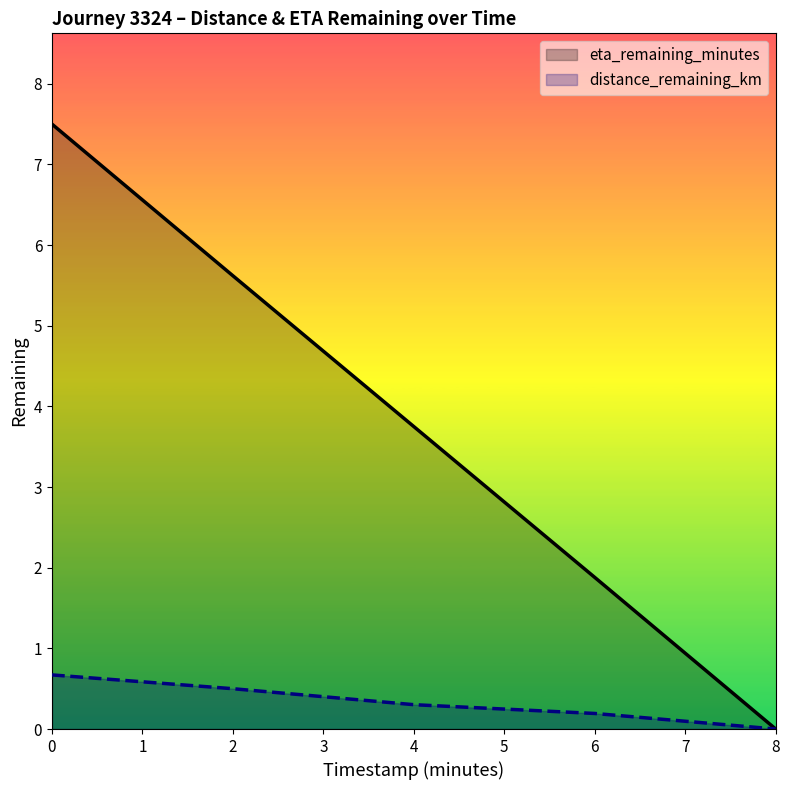

Rank the categories by distance_remaining_km value from lowest to highest.

8, 6, 4, 2, 0